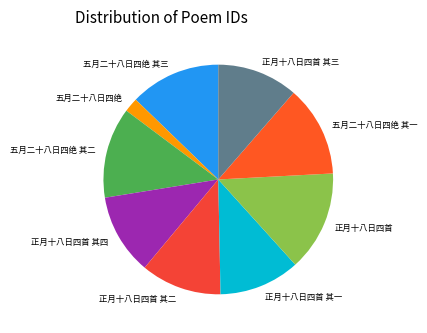

Combined, do 正月十八日四首 and 五月二十八日四绝 account for over 50%?

No